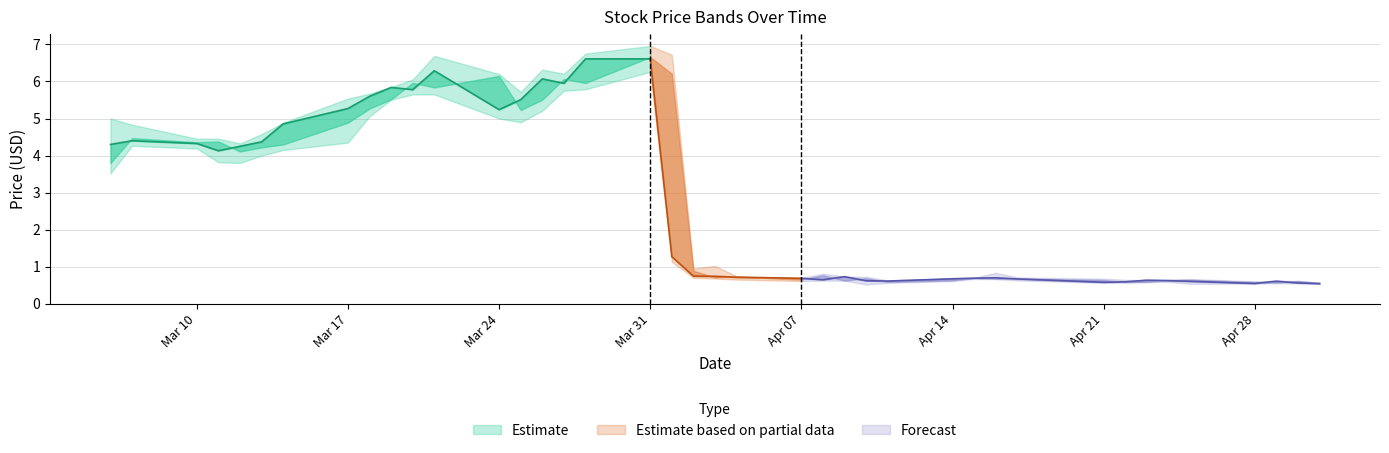

What is the label of the 14th point from the left?

2025-03-25